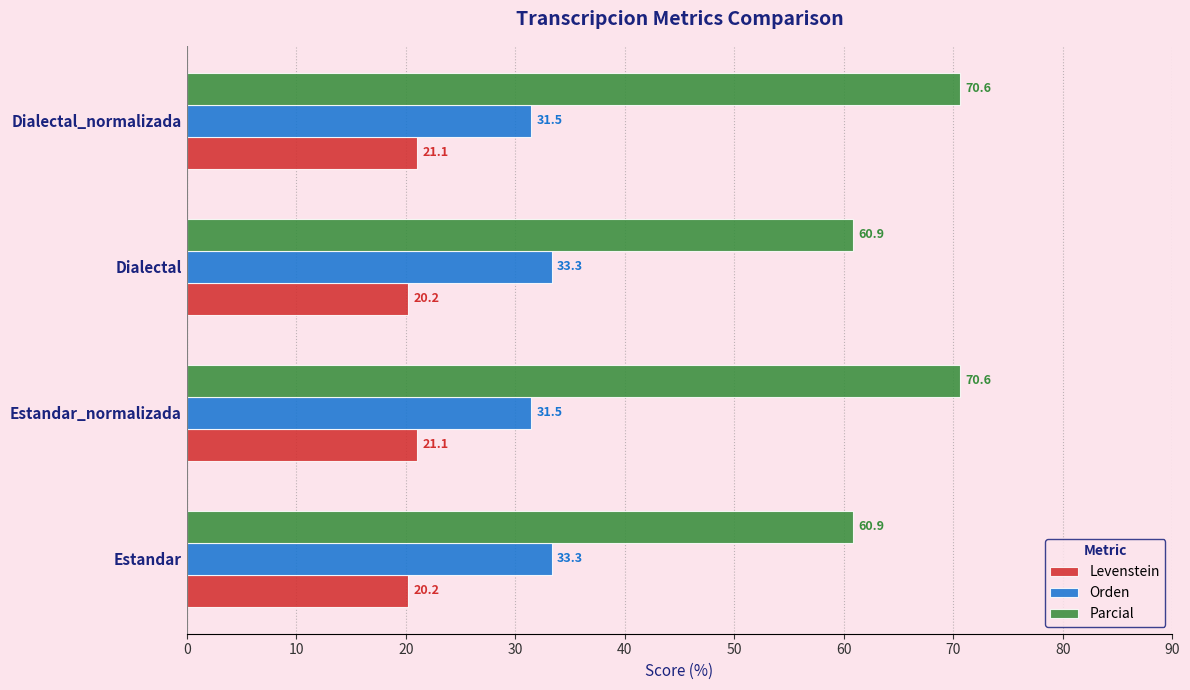

The value of Levenstein at Dialectal_normalizada is 6.2. True or false?

False